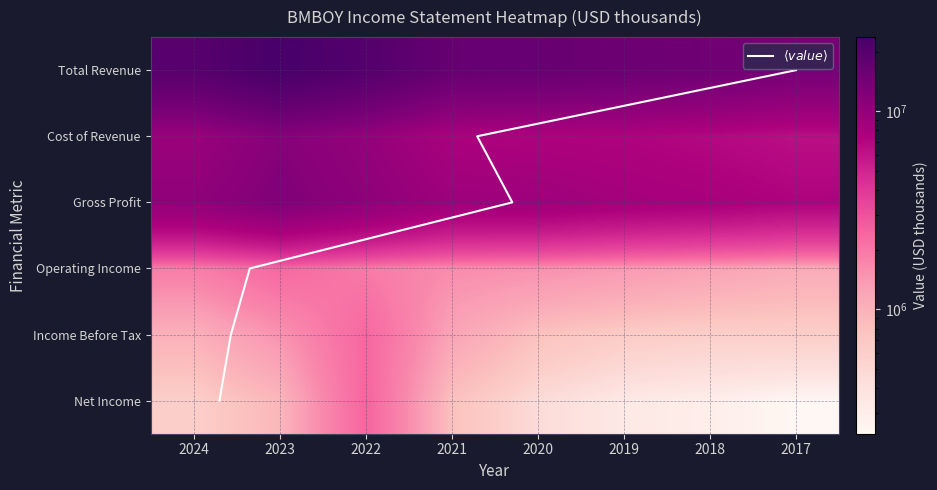

Reading left to right, transcribe all the data shown in this chart.

Total Revenue: 19596300	23653200	20440100	16526000	16229600	15477500	14723300	13676900
Cost of Revenue: 9227300	11436100	9860400	7647100	7390400	7283600	6865300	6355700
Gross Profit: 10369000	12217100	10579700	8878900	8839200	8193900	7858000	7321300
Operating Income: 1893400	2352000	1939100	1615900	1543600	1406600	1242800	1106500
Income Before Tax: 1009400	1497900	2352000	1212400	774200	641900	595800	608800
Net Income: 602000	915500	2404900	776400	457900	335000	295600	235800